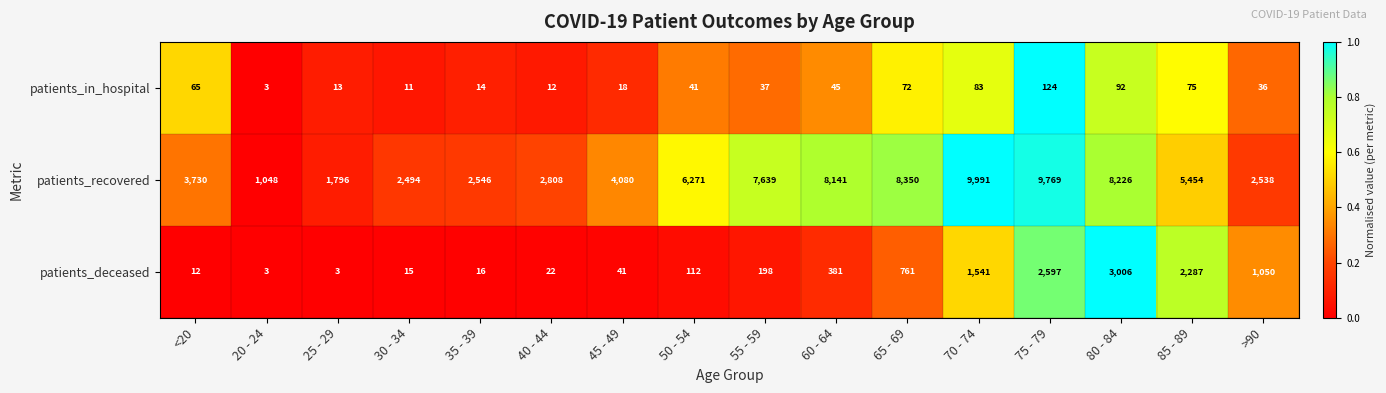

At how many categories does at least one series exceed 4862?

8